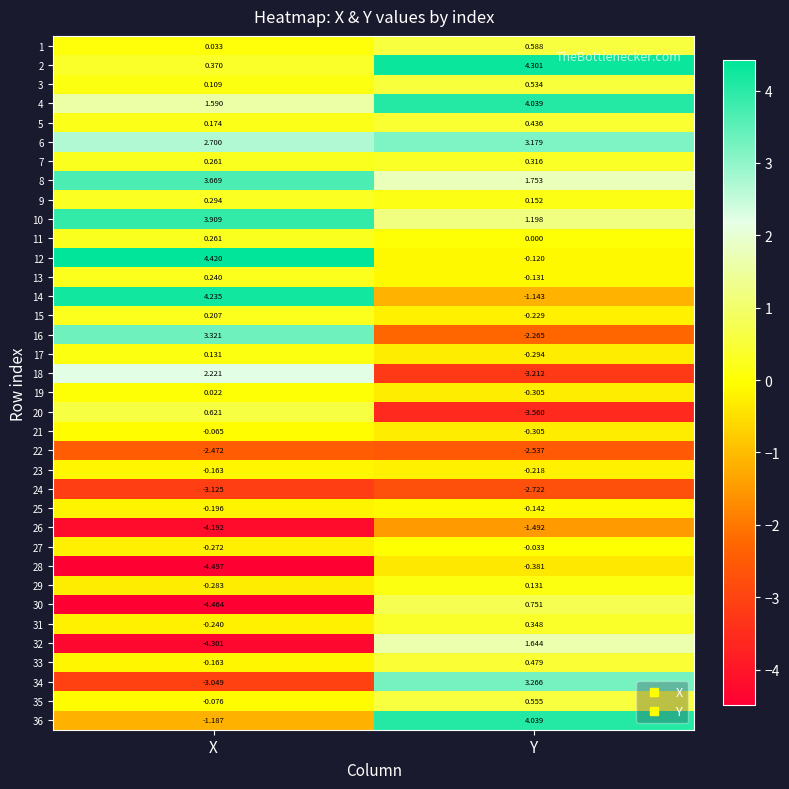

At which category is the sum across all series the highest?

Y